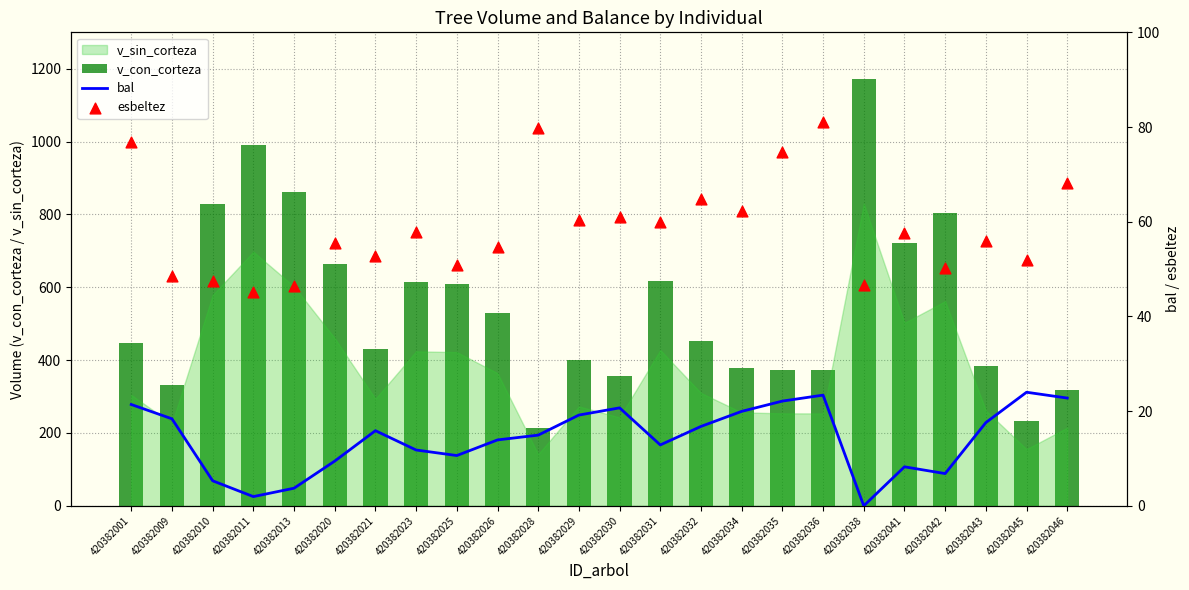

Which series contains the lowest Y value?

bal